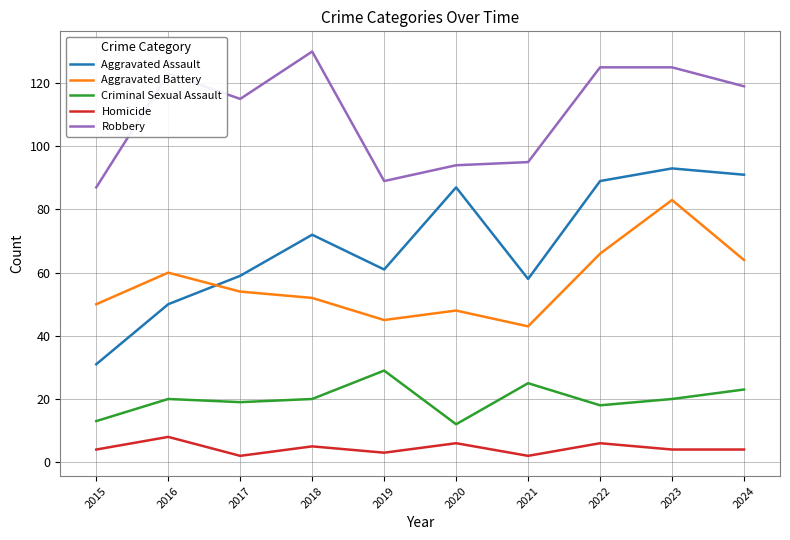

Reading left to right, list all the values displayed in this chart.

Aggravated Assault: 31	50	59	72	61	87	58	89	93	91
Aggravated Battery: 50	60	54	52	45	48	43	66	83	64
Criminal Sexual Assault: 13	20	19	20	29	12	25	18	20	23
Homicide: 4	8	2	5	3	6	2	6	4	4
Robbery: 87	123	115	130	89	94	95	125	125	119